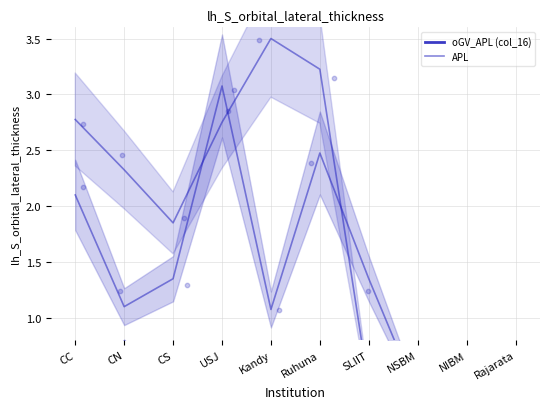

Which series reaches the maximum Y coordinate?

APL